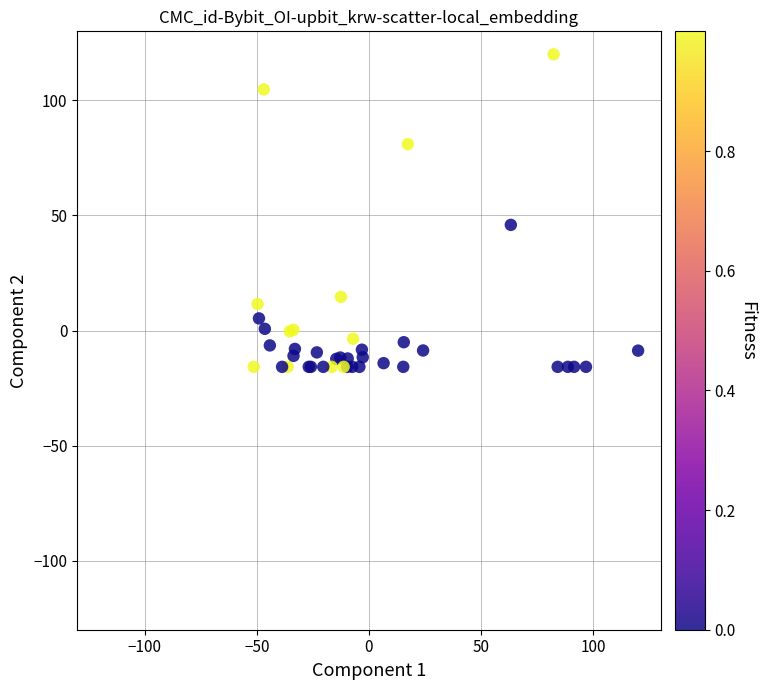

What Y value in the scatter plot is closest to 52?

45.9